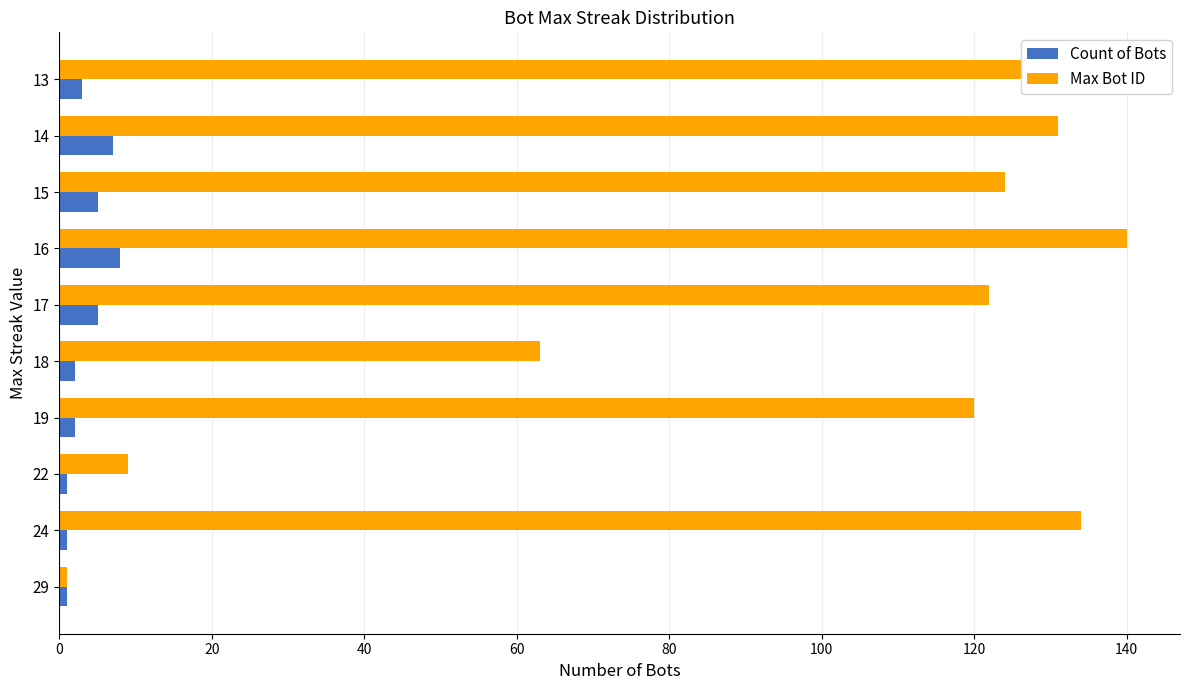

How many distinct data groups are displayed?

2